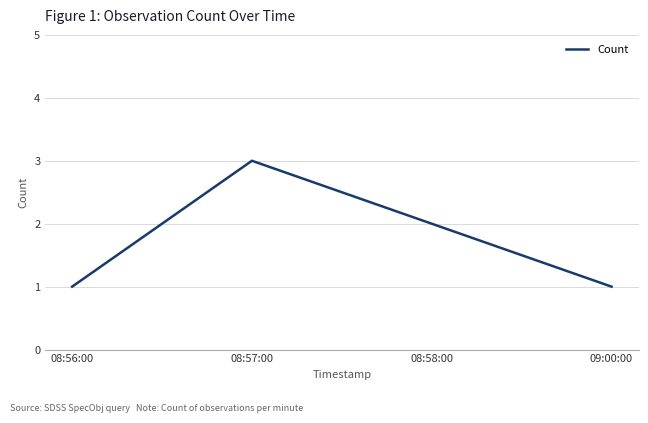

Which category has the highest value across all series?

08:57:00